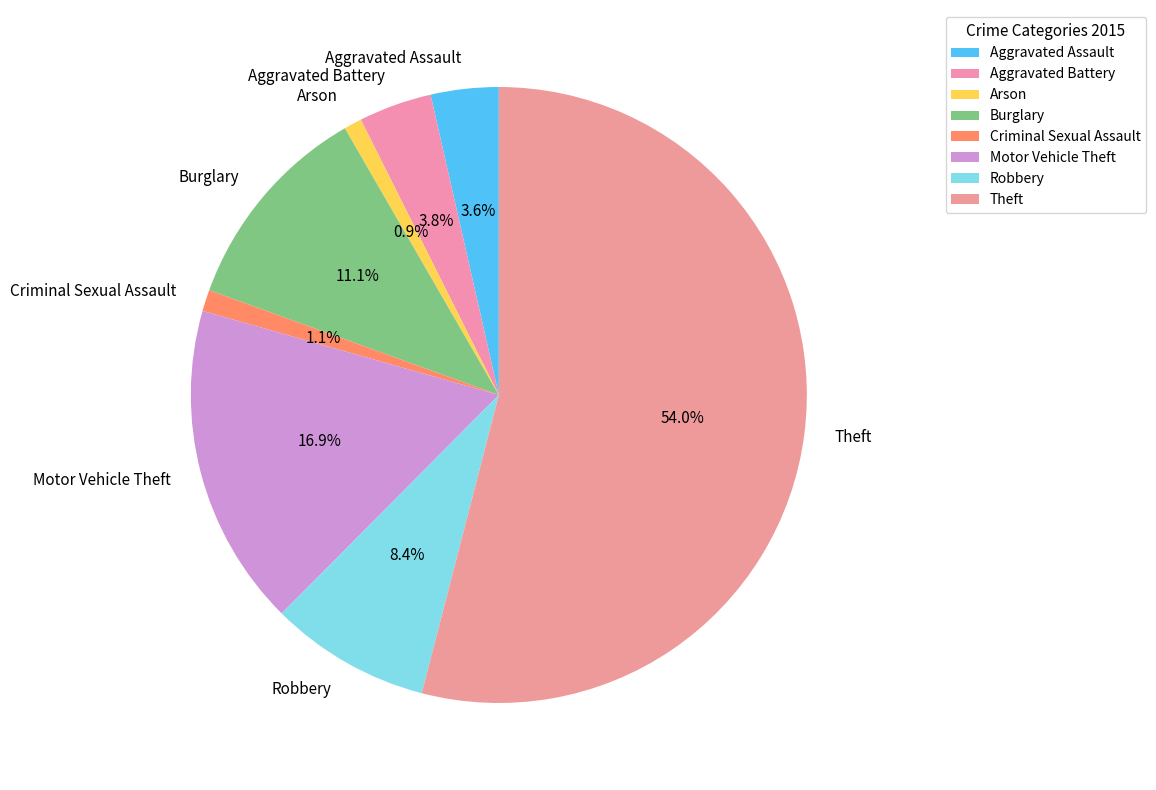

What percentage is the Aggravated Battery slice, to the nearest percent?

4%